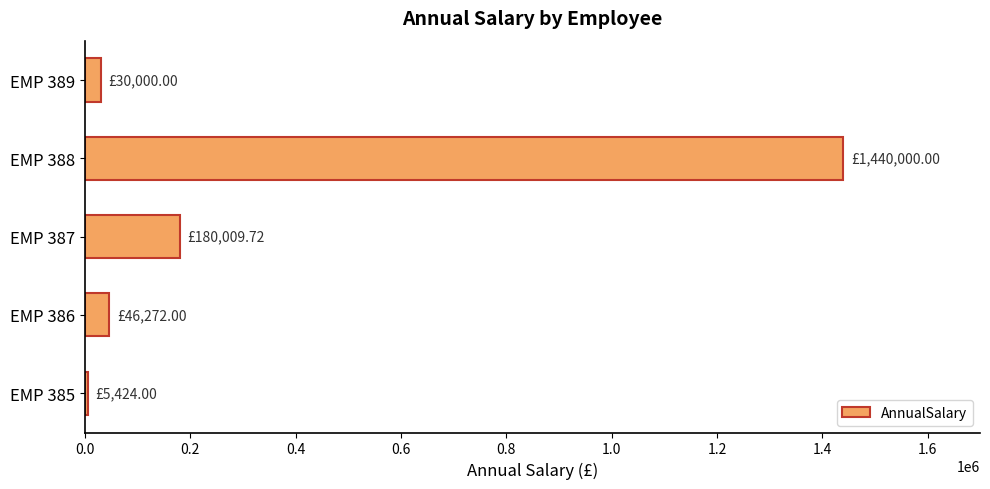

What is the difference between the maximum and minimum values?

1434576.0